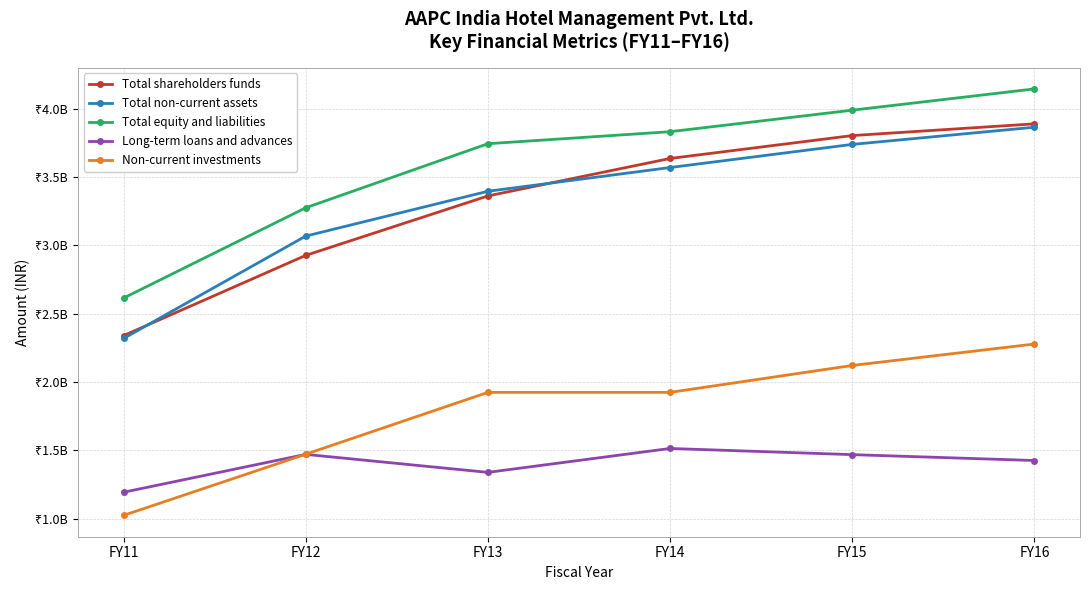

What are all the series names shown in the legend?

Total shareholders funds, Total non-current assets, Total equity and liabilities, Long-term loans and advances, Non-current investments